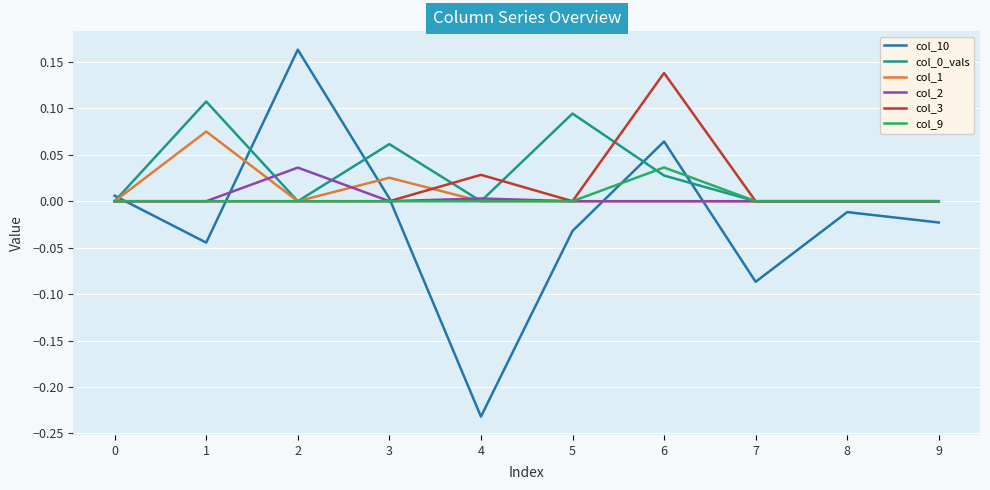

How many lines are shown in the chart?

6